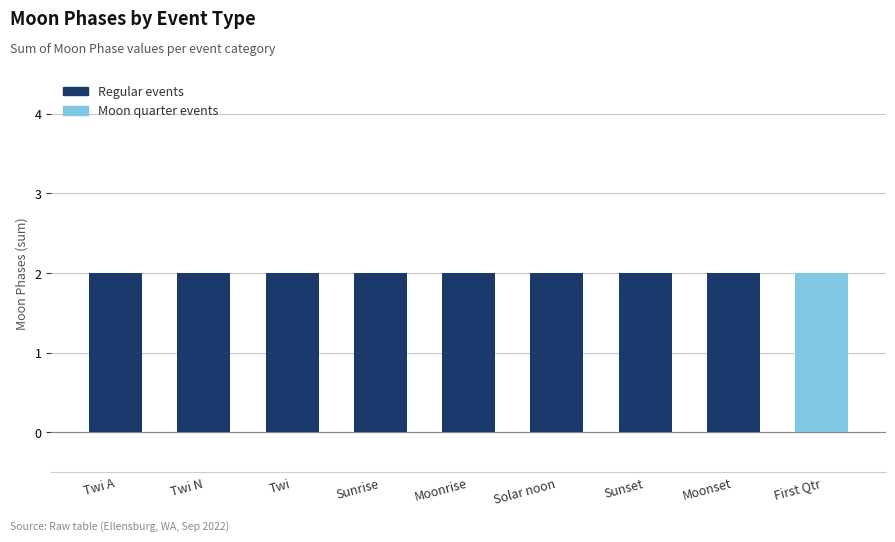

Between Sunrise and Sunset, which is larger?

Sunrise